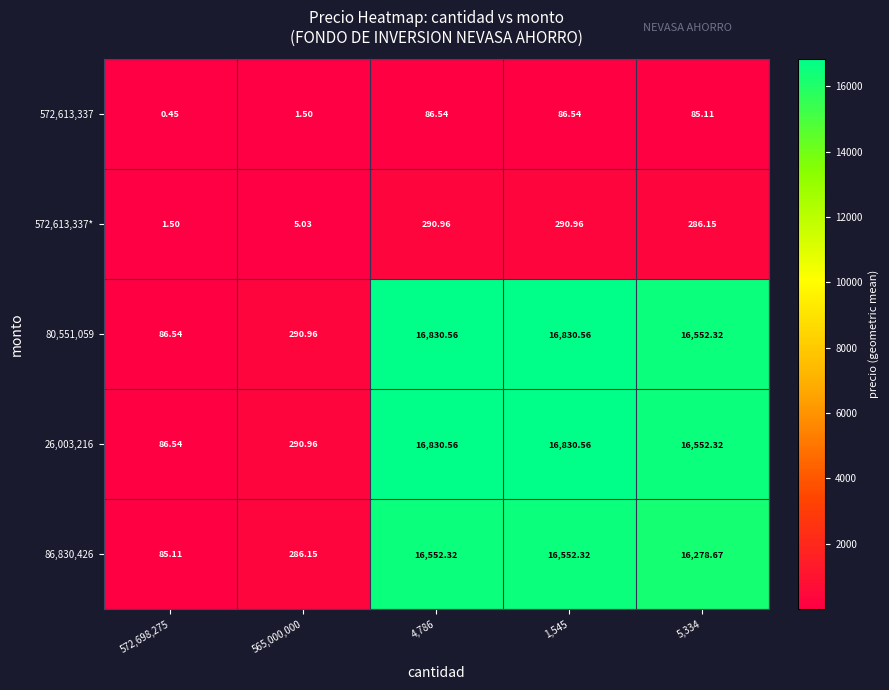

Is the value of 572,613,337* at 565,000,000 greater than the value of 26,003,216 at 1,545?

No